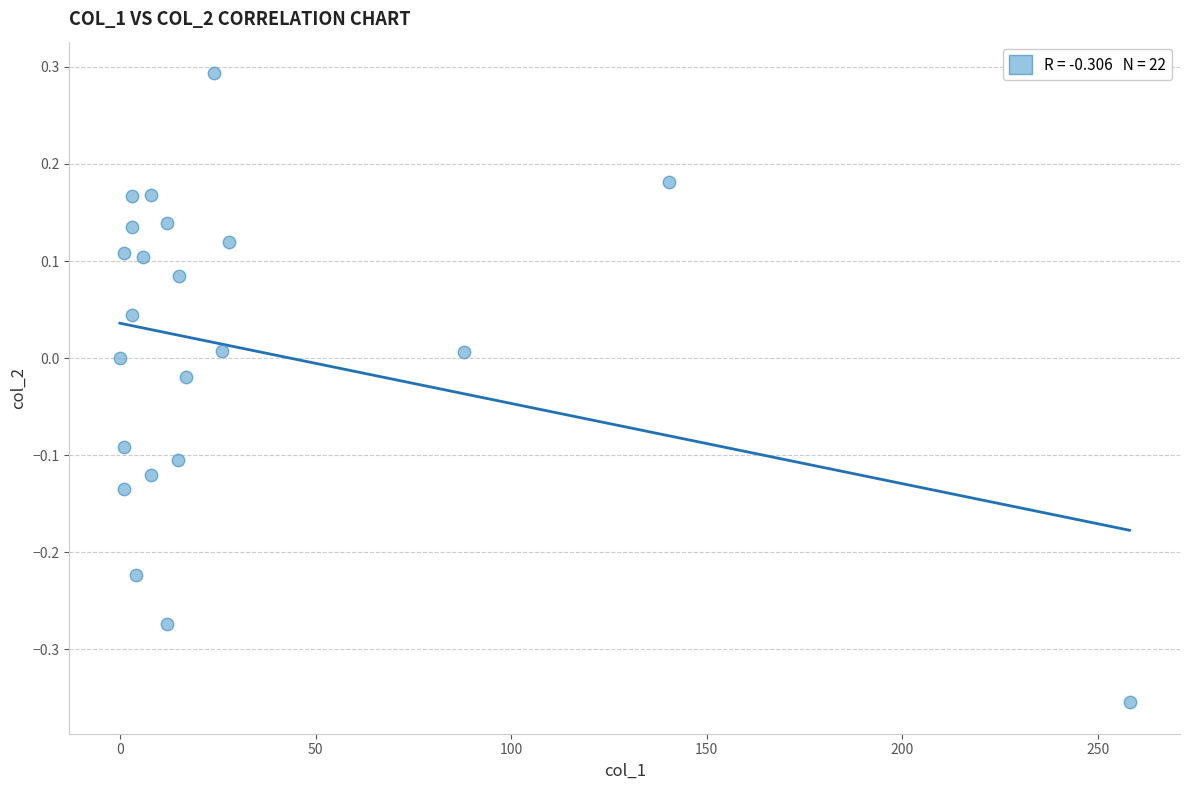

What is the range of X values (max minus min)?

258.1